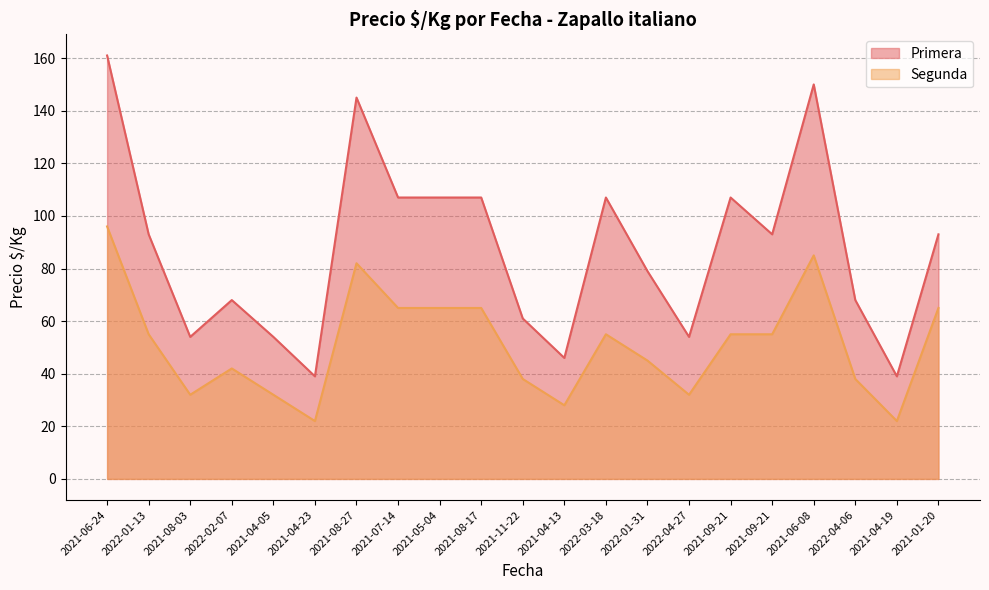

True or false: Primera has a value of 54 at 2022-04-27.

True